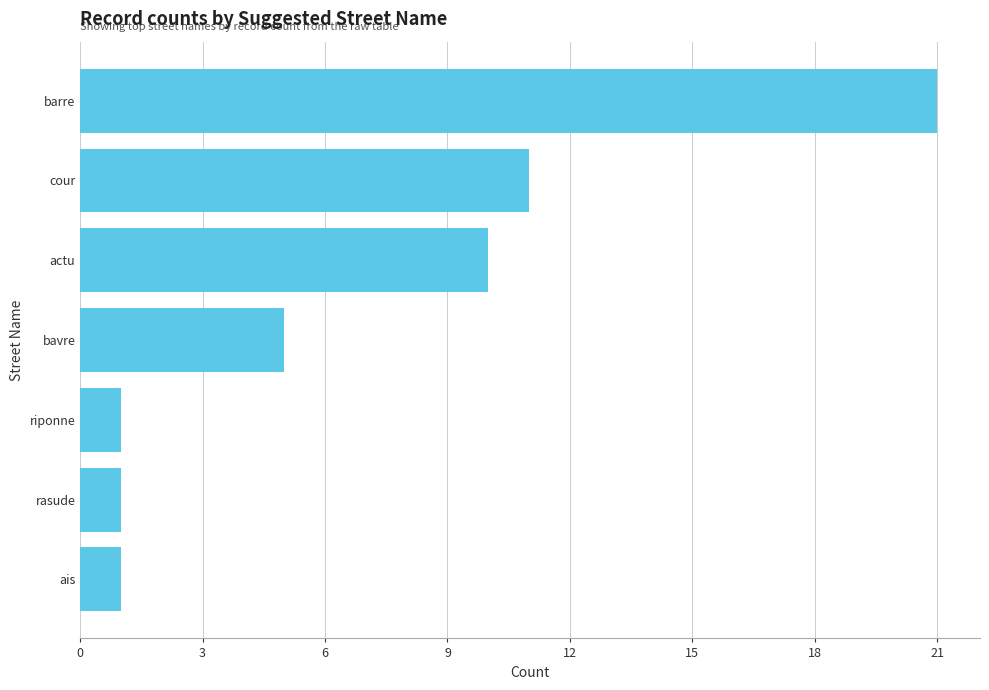

What position from the bottom is rasude?

2